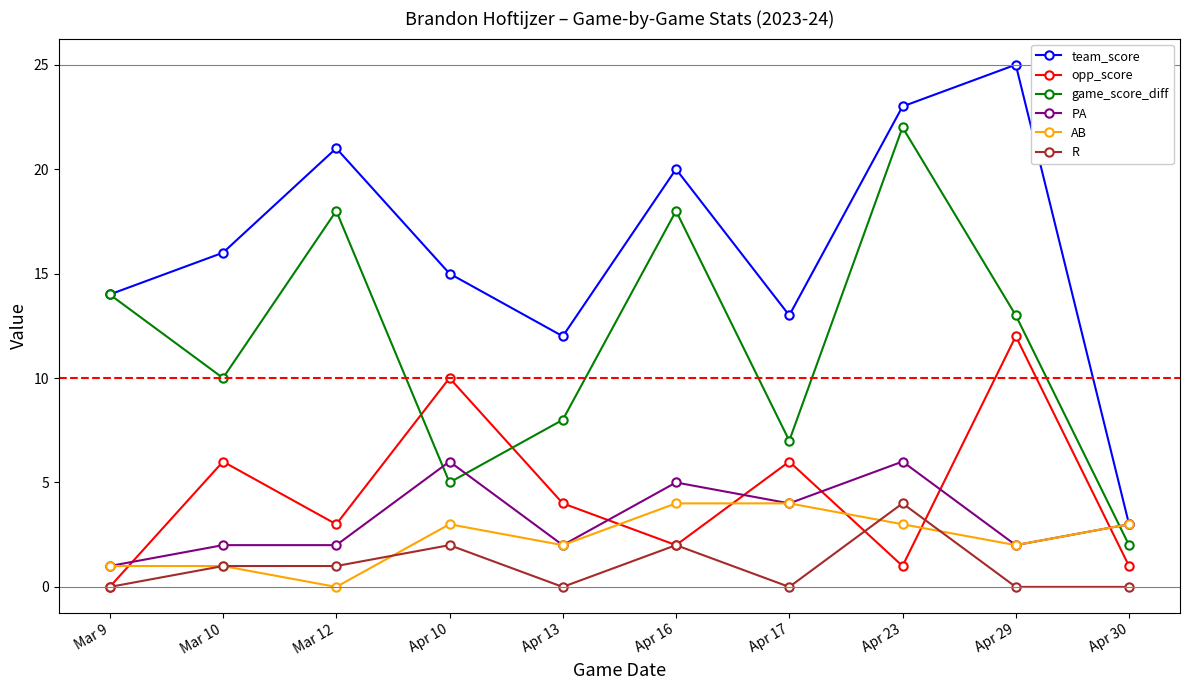

Is it true that AB equals 3 at Apr 23?

True